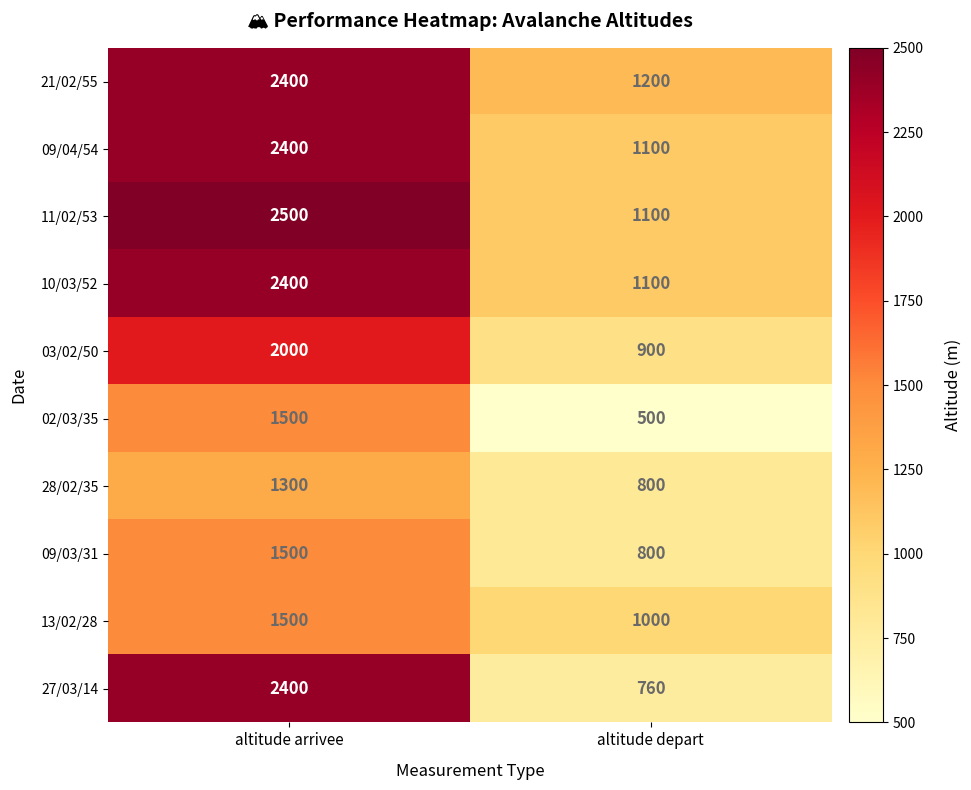

What is the spread (max minus min) of values at altitude arrivee?

1200